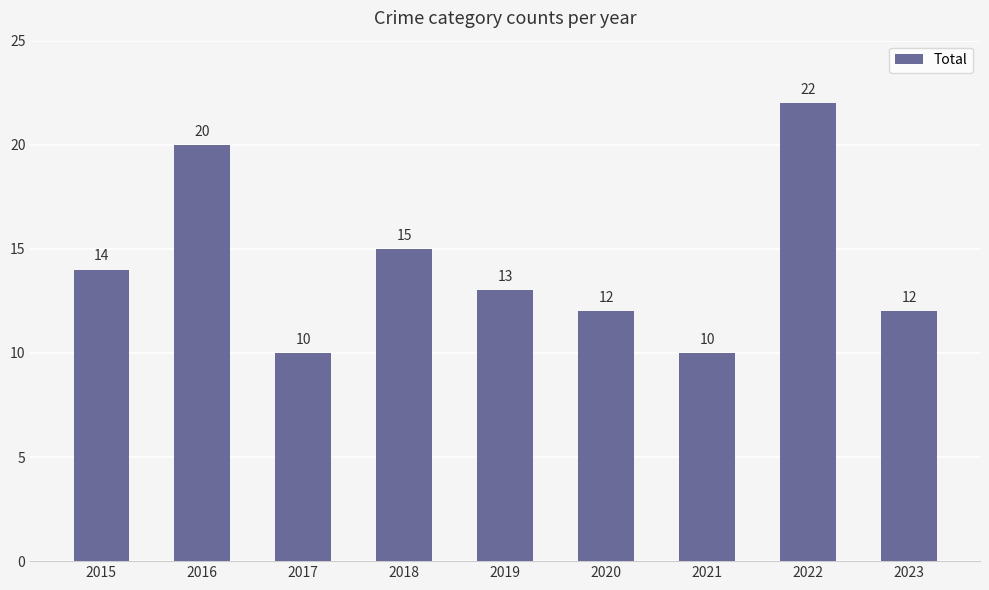

What is the sum of the values at 2023 and 2022?

34